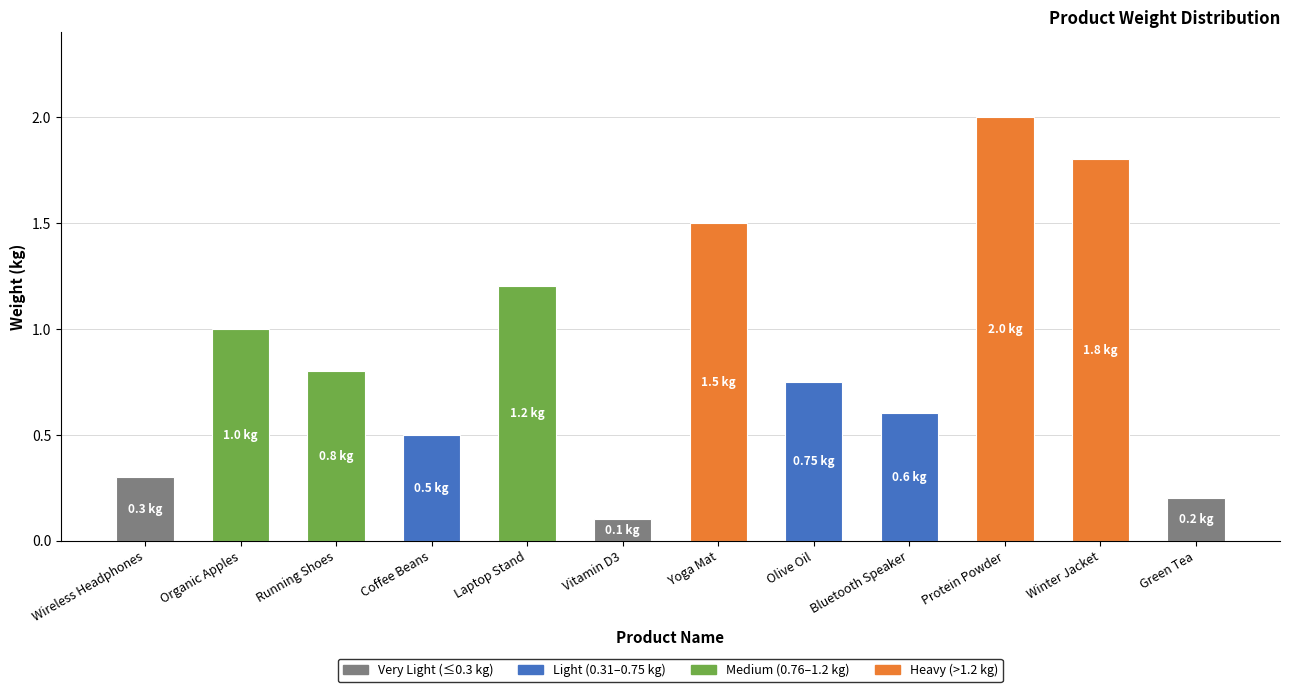

What is the difference between the values at Laptop Stand and Vitamin D3?

1.1